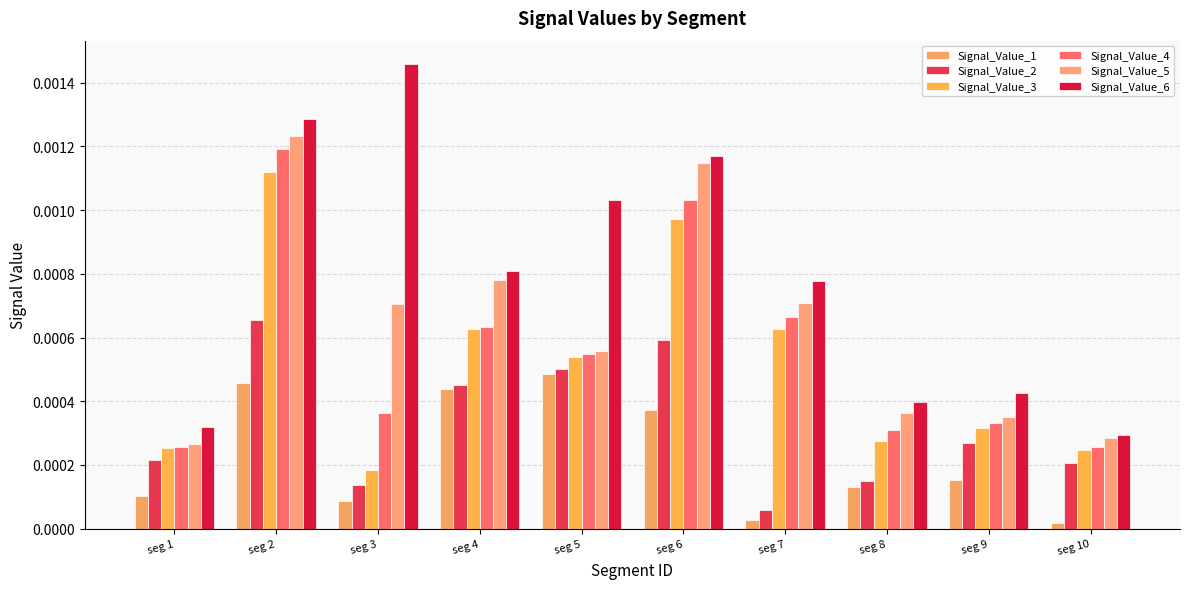

How many series are shown in this chart?

6